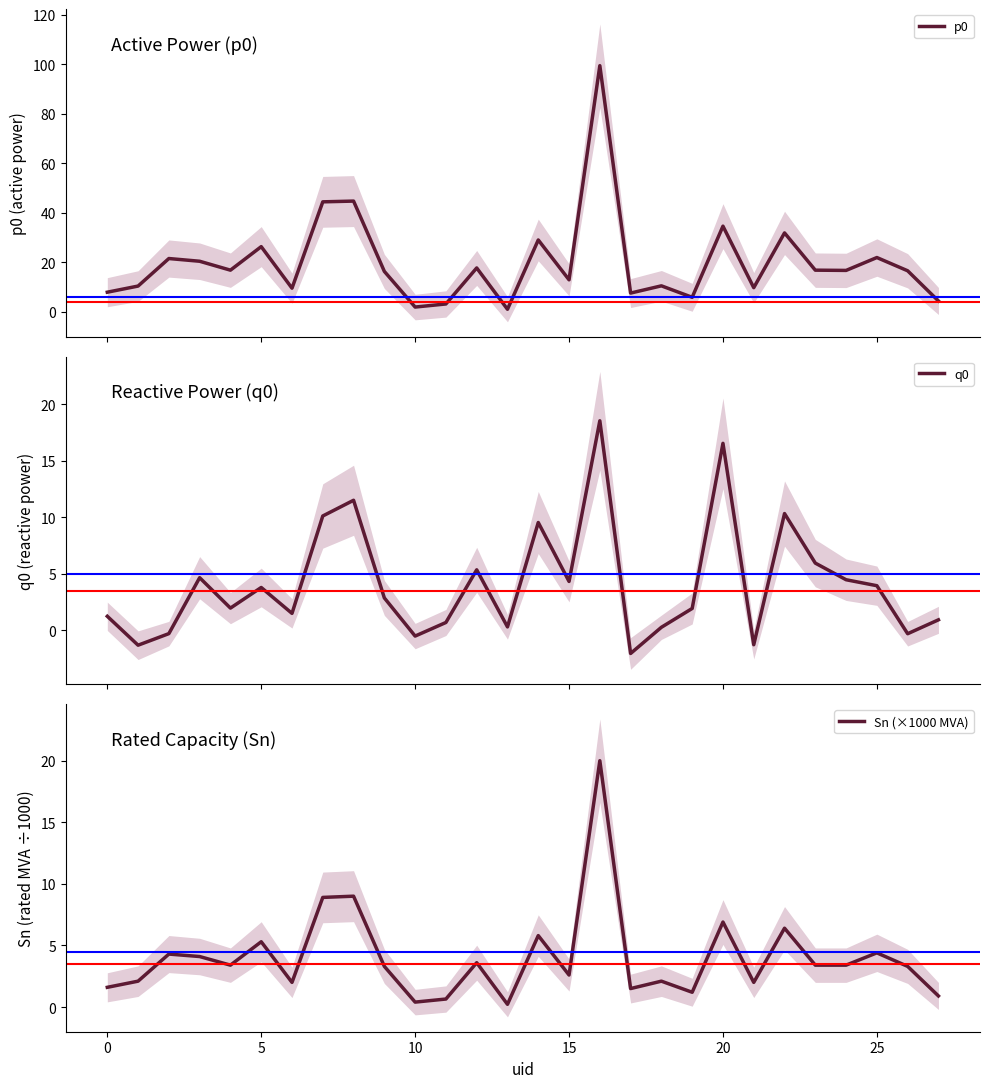

How many values in the q0 series are below 2?

14